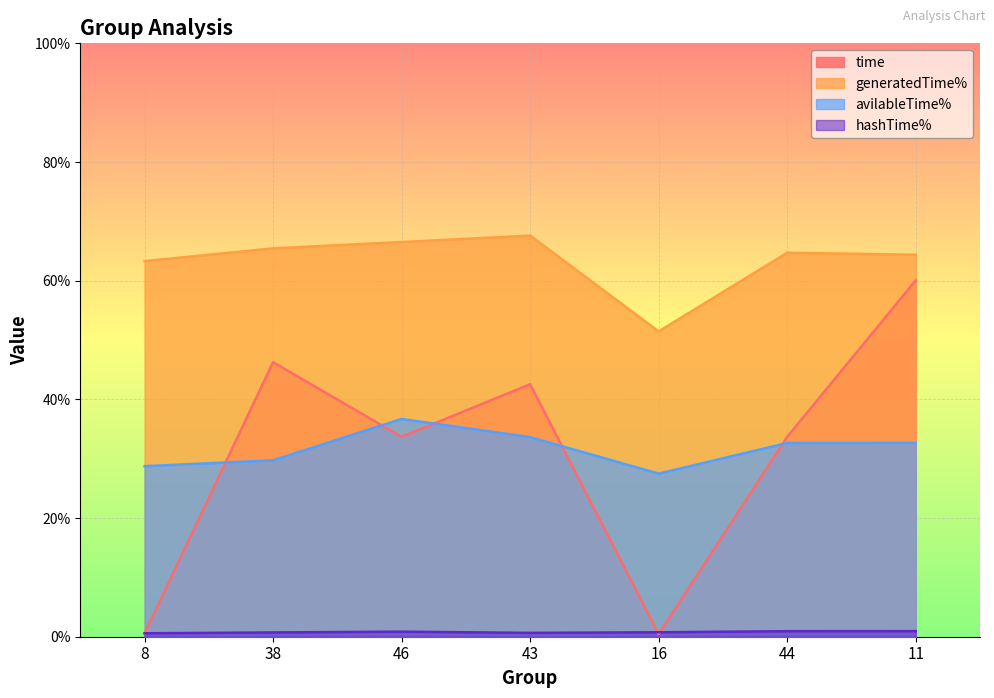

How many lines are shown in the chart?

4